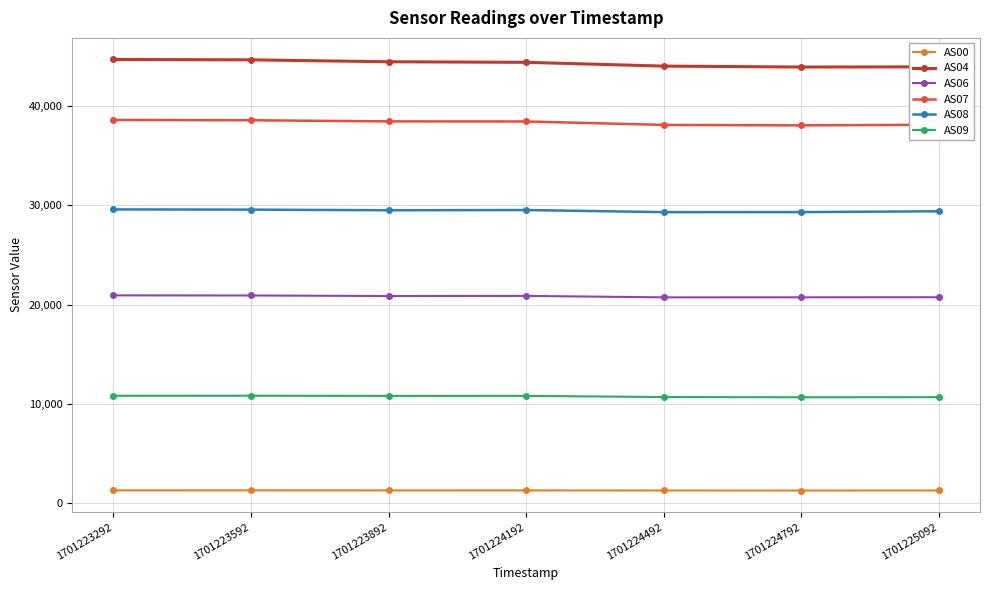

What is the highest value of the AS07 series?

38600